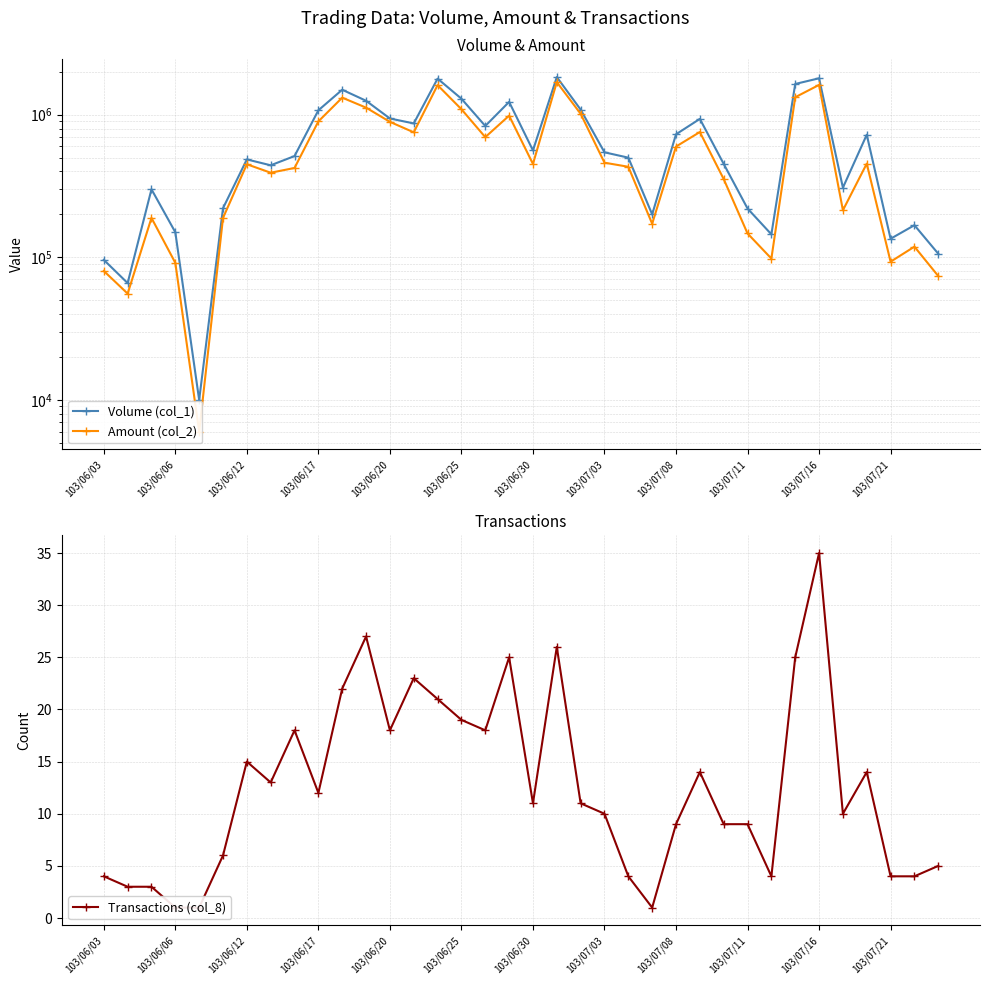

At 103/06/12, list the series in order from largest to smallest.

Volume (col_1), Amount (col_2), Transactions (col_8)